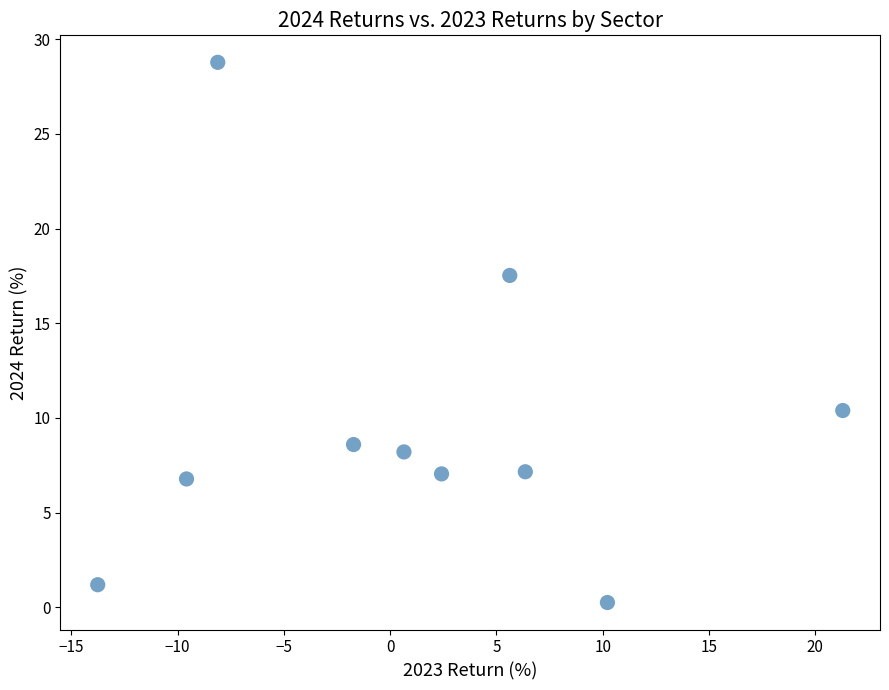

What is the average X value?

1.3